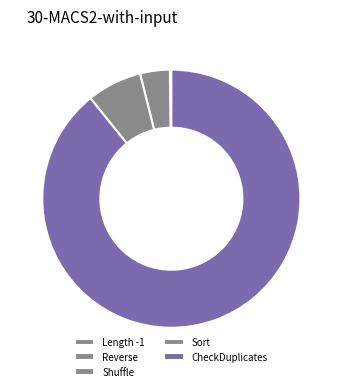

To the nearest percent, what is the difference between the largest and smallest slice percentages?

89%